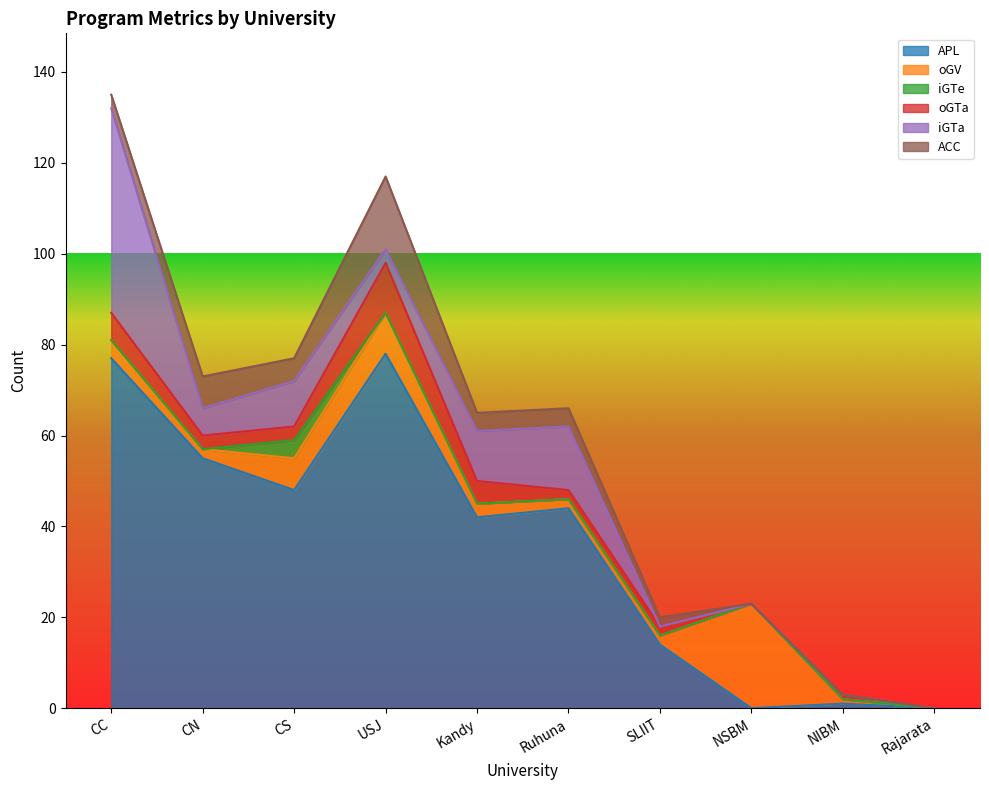

True or false: oGTa has a value of 3 at CN.

True